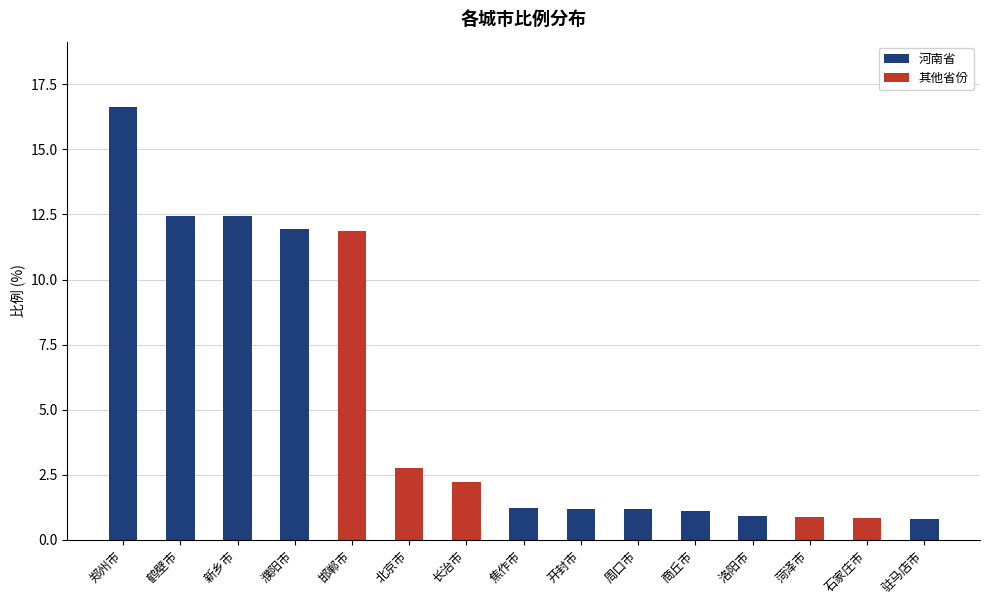

What is the greatest value displayed?

16.6